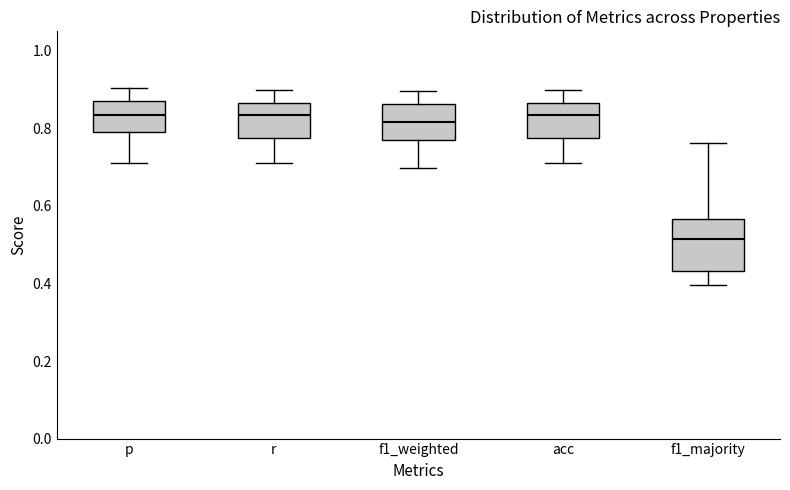

Which box is the tallest, from its lower edge to its upper edge?

f1_majority